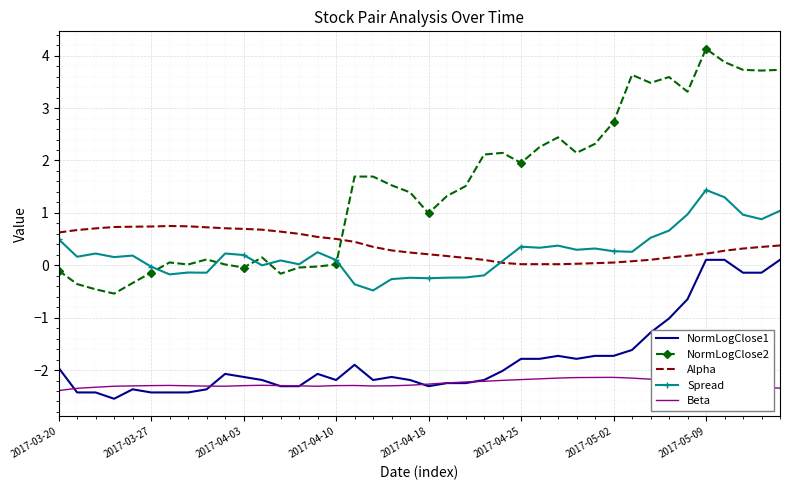

Which series has the widest spread of values?

NormLogClose2